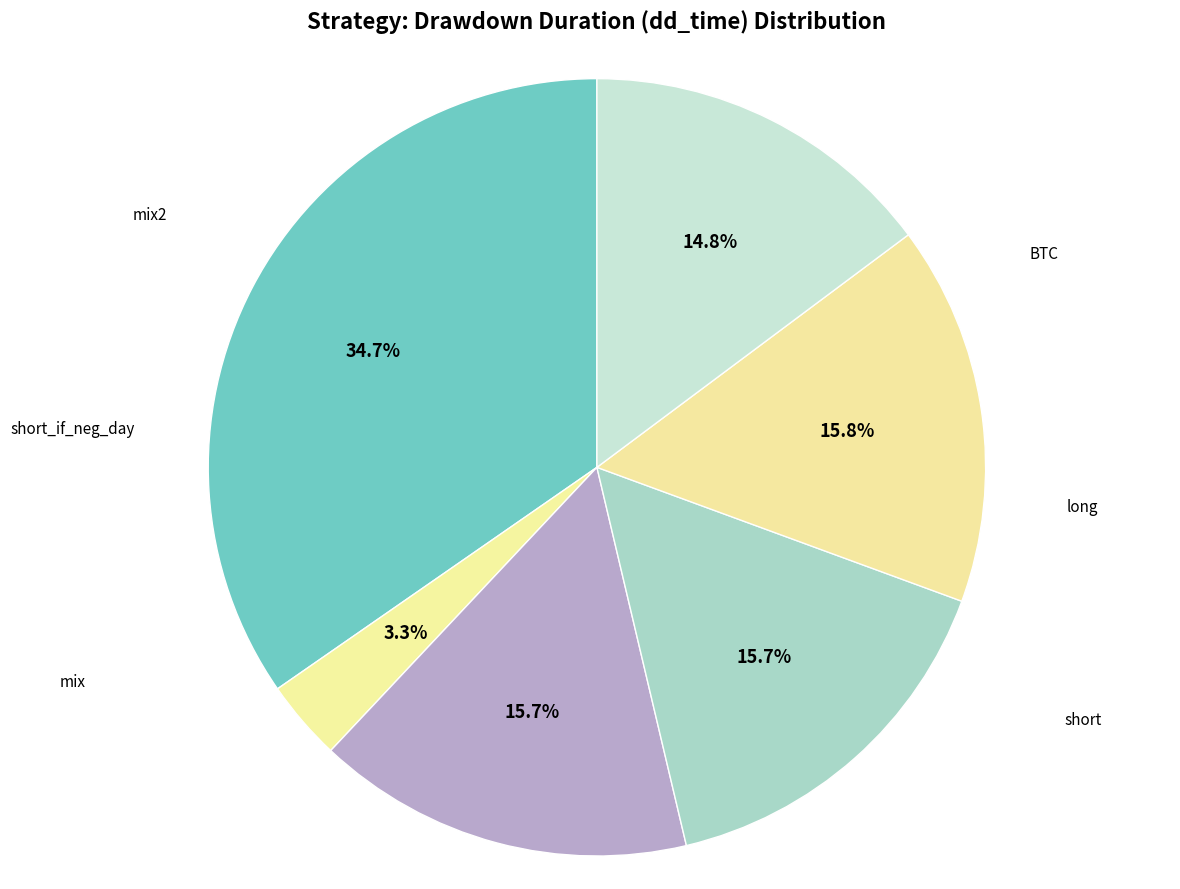

To the nearest percent, what is the difference between the mix2 and mix slice percentages?

1%